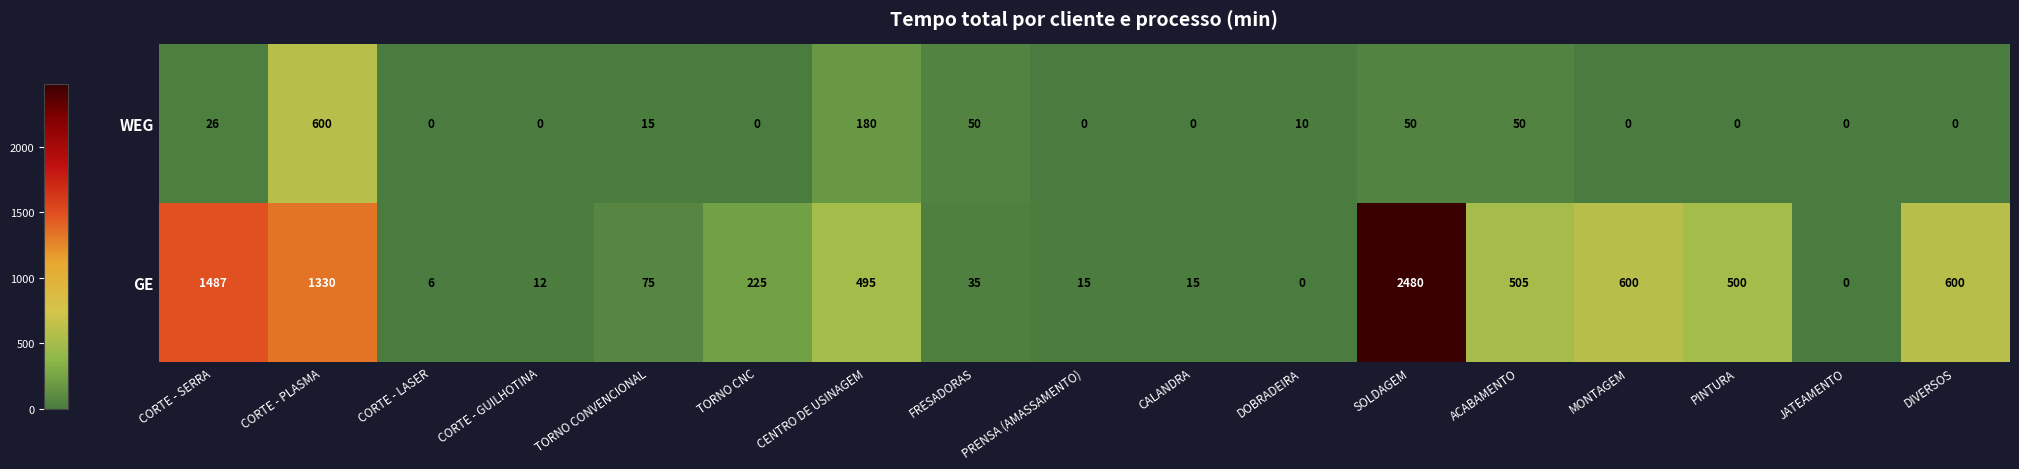

What is the difference between the maximum and minimum values in the GE series?

2480